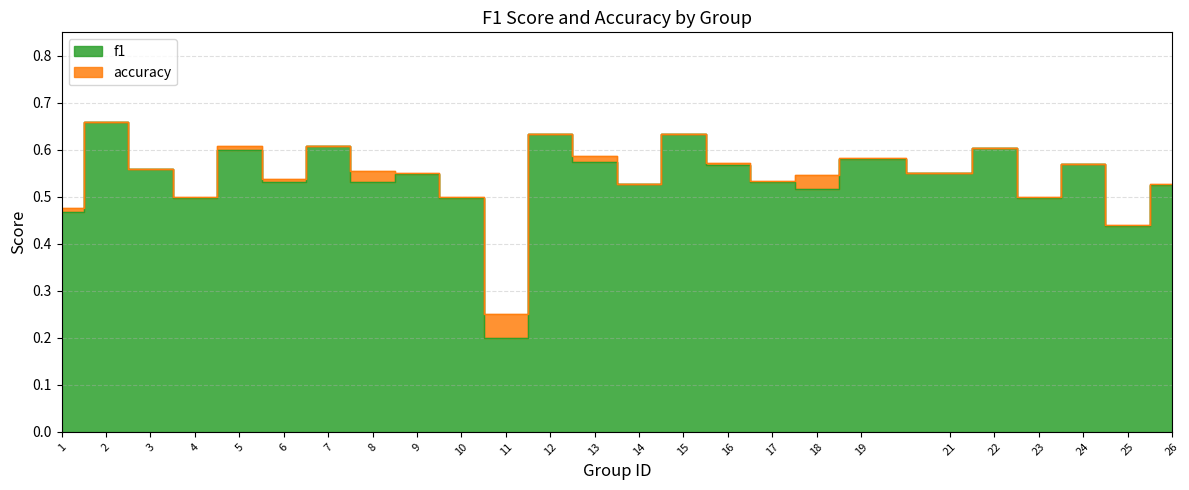

List the series in order of their overall mean, lowest first.

f1, accuracy